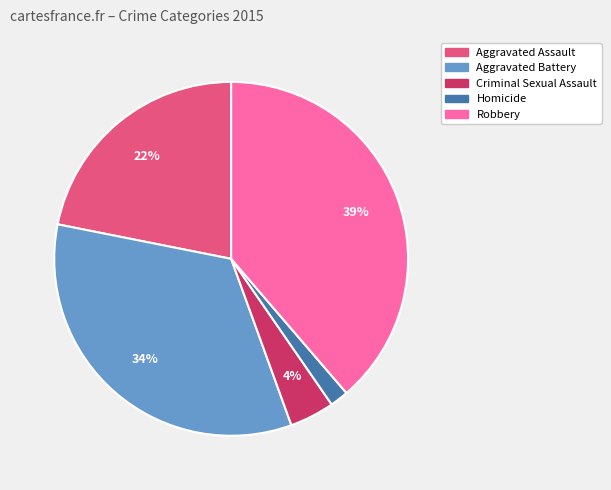

Which slice is the largest?

Robbery